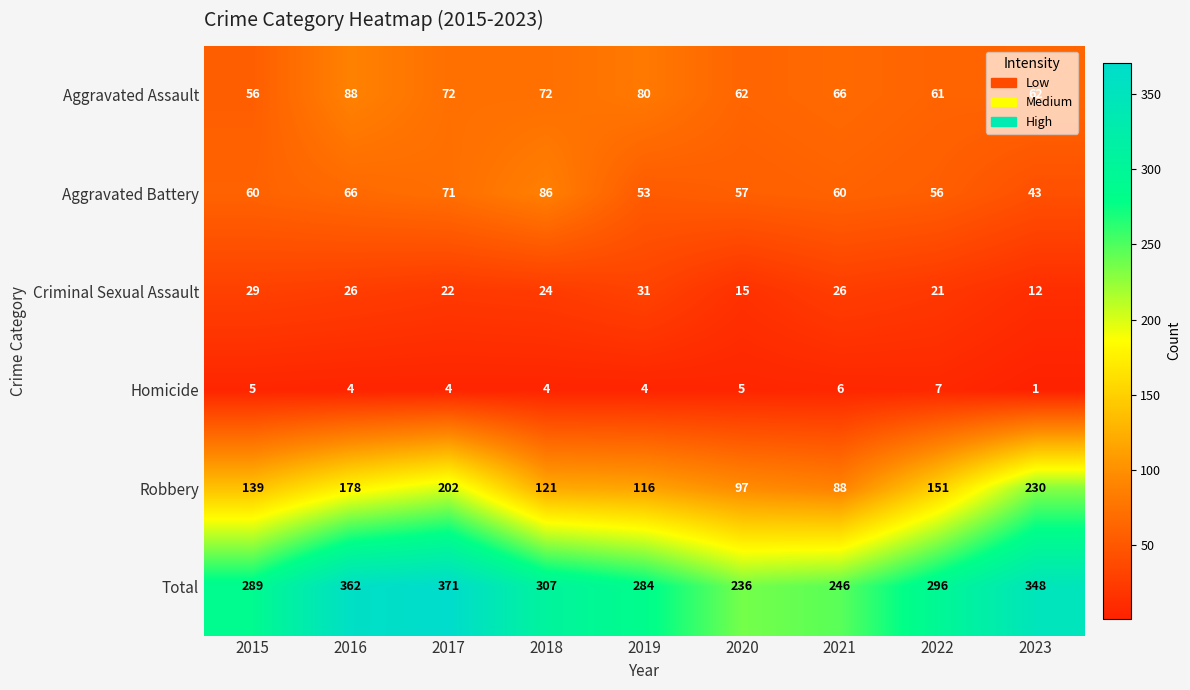

What is the total value across all series at 2019?

568